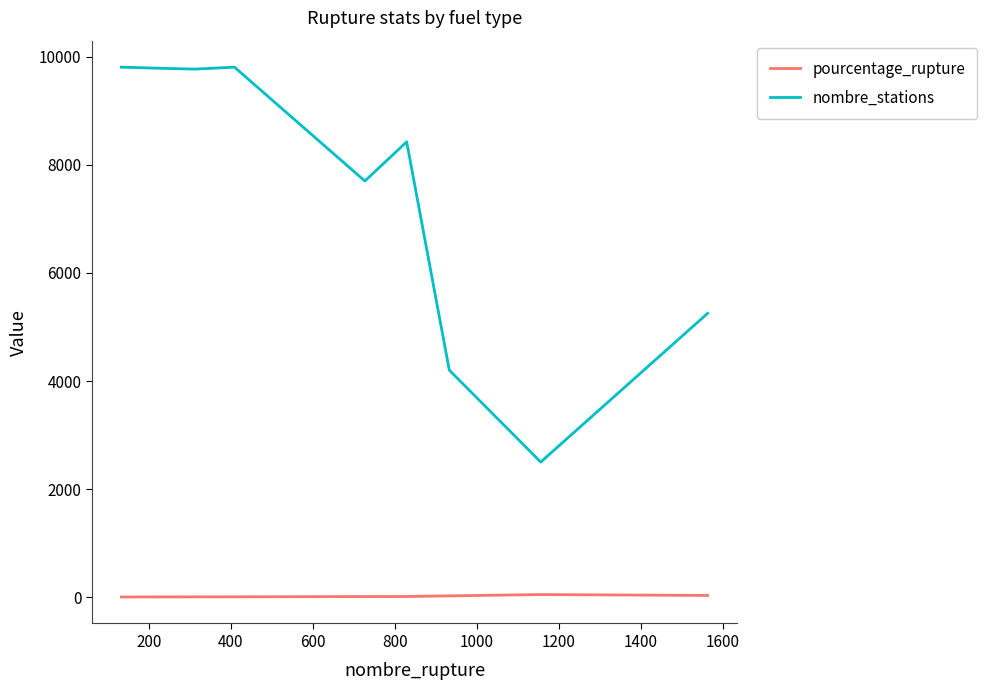

List the series in order of their overall mean, lowest first.

pourcentage_rupture, nombre_stations